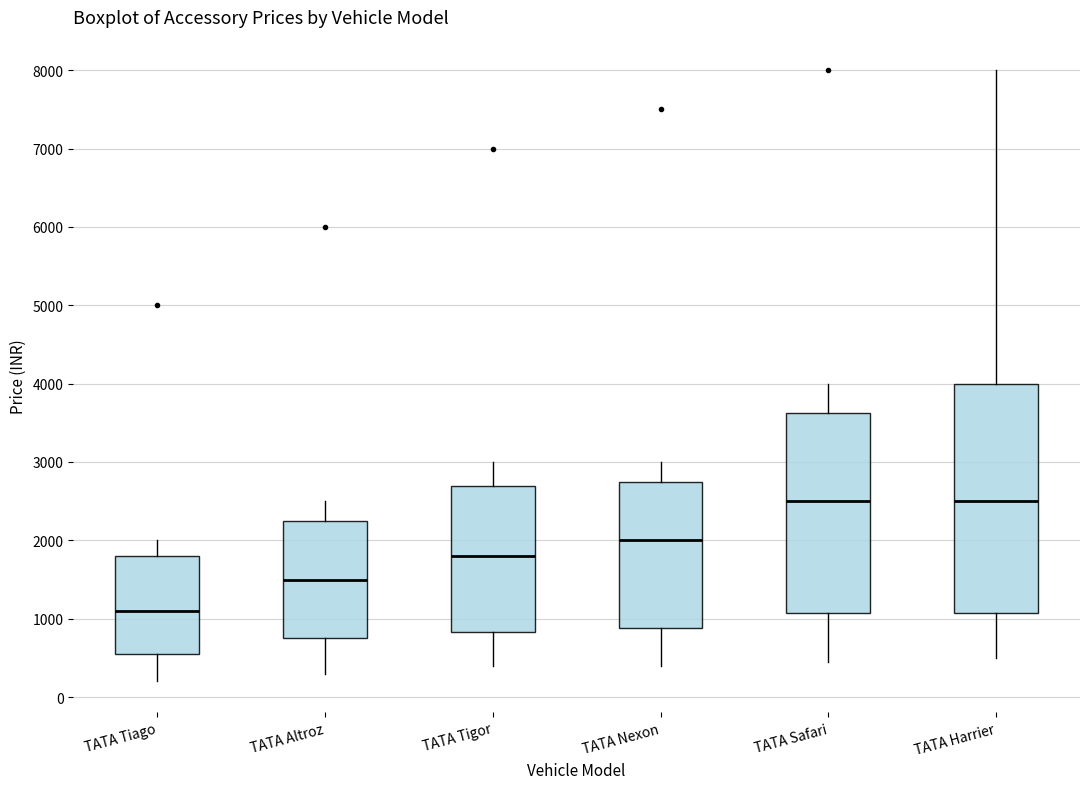

Comparing the boxes themselves (not the whiskers), which one is the tallest?

TATA Harrier